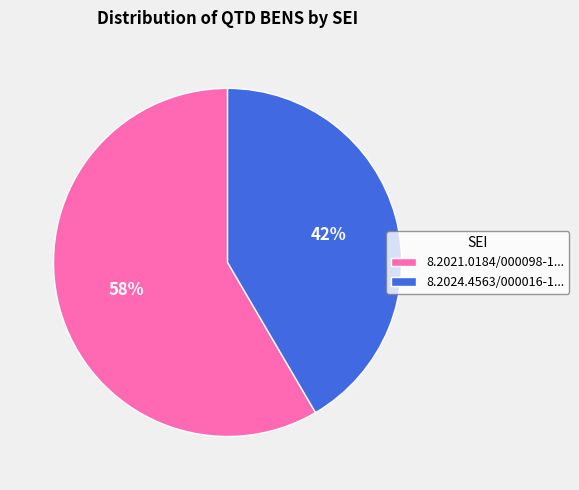

Is the sum of 8.2021.0184/000098-1... and 8.2024.4563/000016-1... greater than half?

Yes